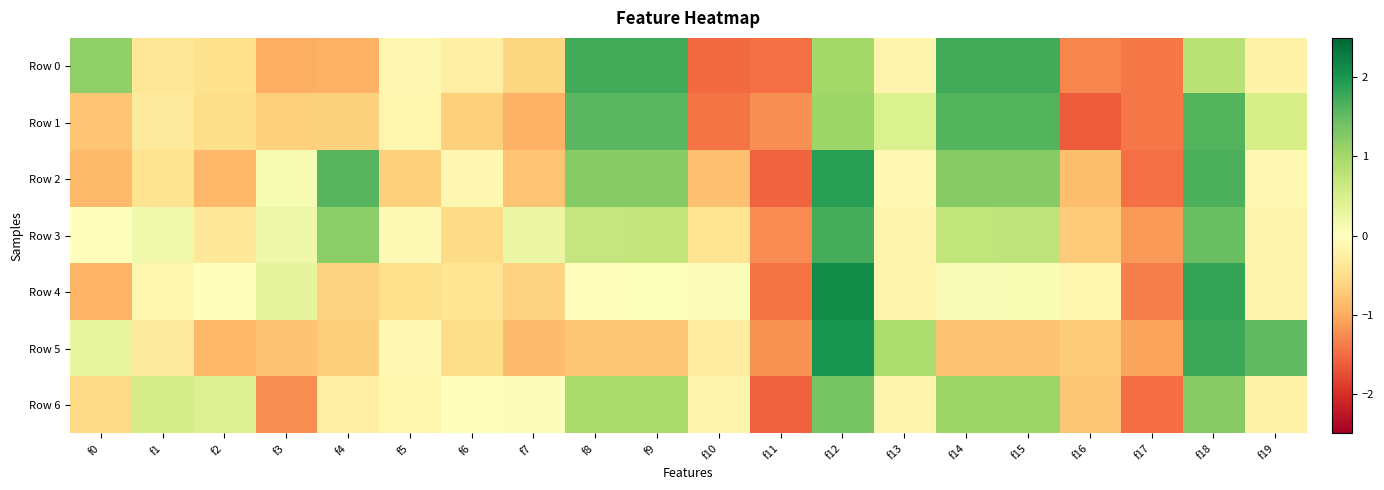

Reading right to left, transcribe all the data shown in this chart.

Row 0: f19=-0.2	f18=0.8	f17=-1.4	f16=-1.3	f15=1.7	f14=1.7	f13=-0.2	f12=1.0	f11=-1.5	f10=-1.5	f9=1.7	f8=1.7	f7=-0.6	f6=-0.2	f5=-0.1	f4=-0.9	f3=-1.0	f2=-0.5	f1=-0.4	f0=1.2
Row 1: f19=0.5	f18=1.6	f17=-1.4	f16=-1.6	f15=1.6	f14=1.6	f13=0.5	f12=1.1	f11=-1.2	f10=-1.4	f9=1.6	f8=1.6	f7=-0.9	f6=-0.7	f5=-0.2	f4=-0.6	f3=-0.7	f2=-0.5	f1=-0.3	f0=-0.8
Row 2: f19=-0.1	f18=1.7	f17=-1.5	f16=-0.8	f15=1.2	f14=1.2	f13=-0.1	f12=1.9	f11=-1.6	f10=-0.8	f9=1.2	f8=1.2	f7=-0.8	f6=-0.1	f5=-0.7	f4=1.6	f3=0.1	f2=-0.9	f1=-0.4	f0=-0.9
Row 3: f19=-0.2	f18=1.4	f17=-1.1	f16=-0.7	f15=0.7	f14=0.7	f13=-0.2	f12=1.7	f11=-1.3	f10=-0.4	f9=0.7	f8=0.7	f7=0.3	f6=-0.5	f5=-0.1	f4=1.2	f3=0.2	f2=-0.4	f1=0.2	f0=0.0
Row 4: f19=-0.2	f18=1.8	f17=-1.4	f16=-0.1	f15=0.1	f14=0.1	f13=-0.2	f12=2.1	f11=-1.4	f10=0.0	f9=0.0	f8=0.0	f7=-0.6	f6=-0.4	f5=-0.5	f4=-0.6	f3=0.3	f2=-0.0	f1=-0.1	f0=-0.9
Row 5: f19=1.5	f18=1.8	f17=-1.1	f16=-0.7	f15=-0.8	f14=-0.8	f13=0.9	f12=2.0	f11=-1.2	f10=-0.3	f9=-0.7	f8=-0.8	f7=-0.8	f6=-0.5	f5=-0.1	f4=-0.7	f3=-0.8	f2=-0.9	f1=-0.3	f0=0.3
Row 6: f19=-0.2	f18=1.2	f17=-1.5	f16=-0.8	f15=1.1	f14=1.1	f13=-0.2	f12=1.4	f11=-1.6	f10=-0.2	f9=1.0	f8=1.0	f7=0.1	f6=-0.0	f5=-0.1	f4=-0.3	f3=-1.2	f2=0.4	f1=0.5	f0=-0.6